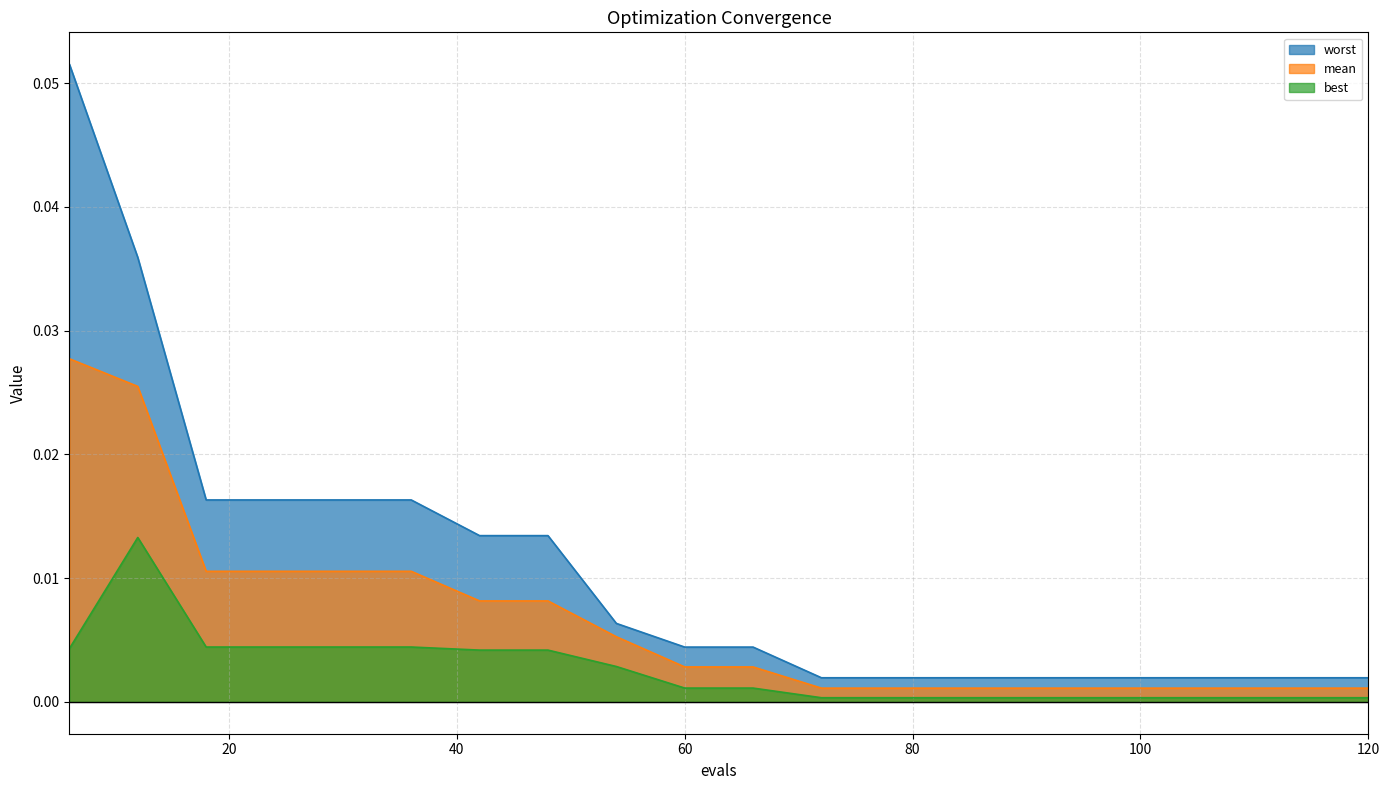

The worst series shows 0.0 at 72. True or false?

False